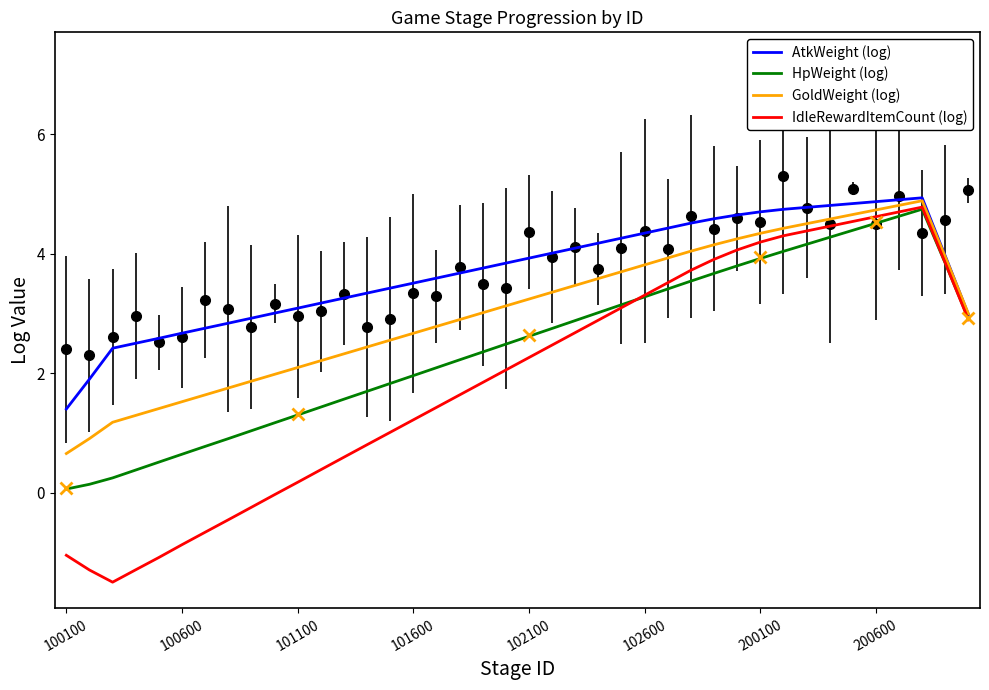

Which series has the largest total across all categories?

AtkWeight (log)